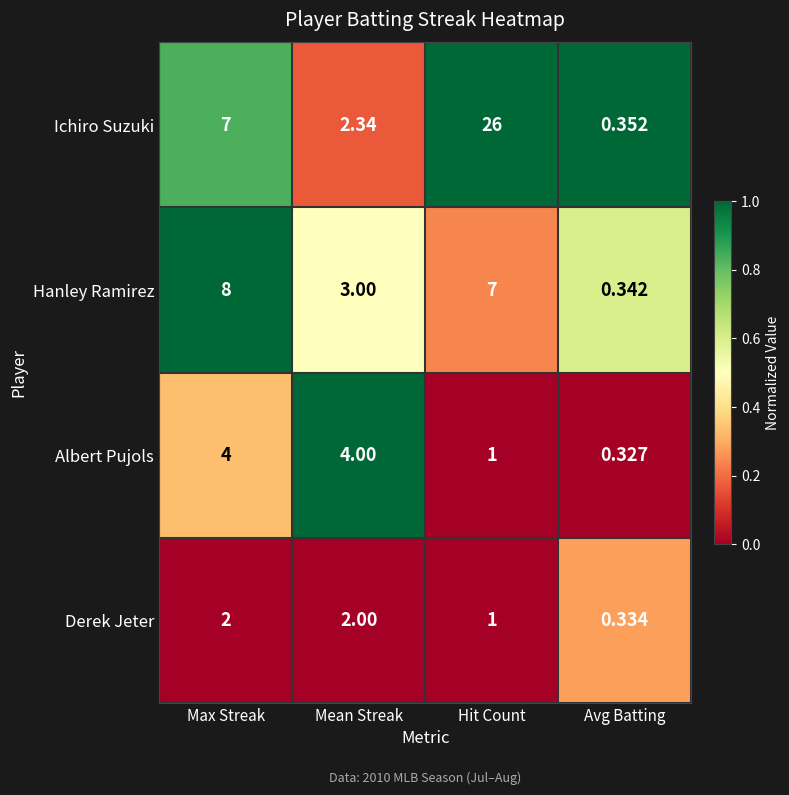

What is the total value across all series at Avg Batting?

1.4